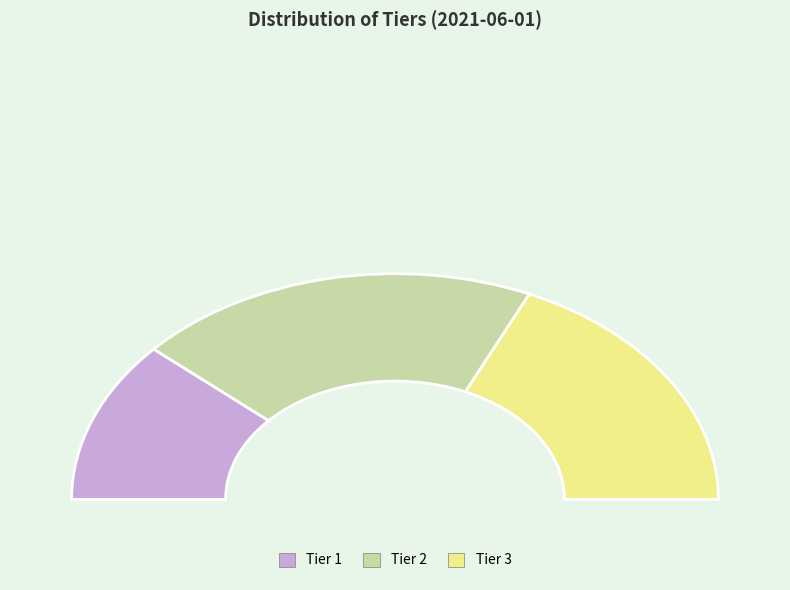

To the nearest percent, what is the combined percentage of Tier 3 and Tier 2?

77%